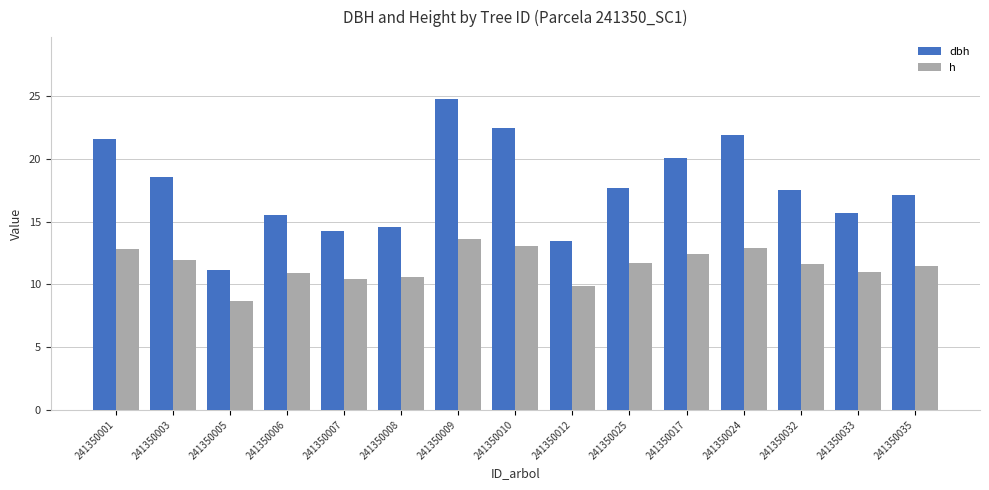

What is the label of the 5th bar from the right?

241350017